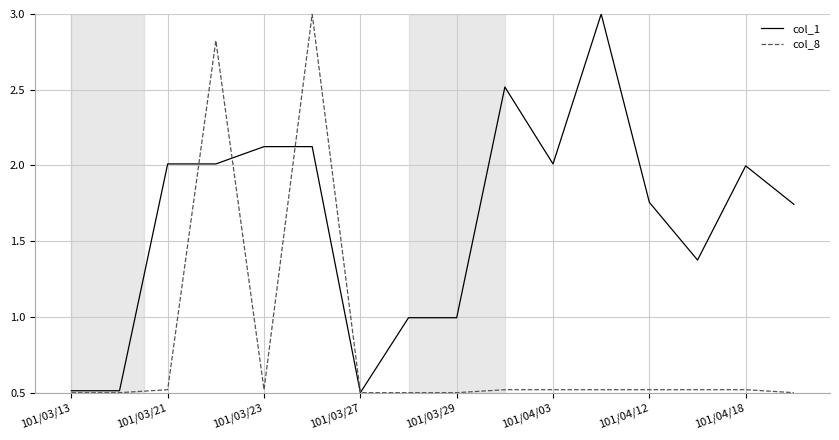

What is the maximum value shown in the chart?

3.0